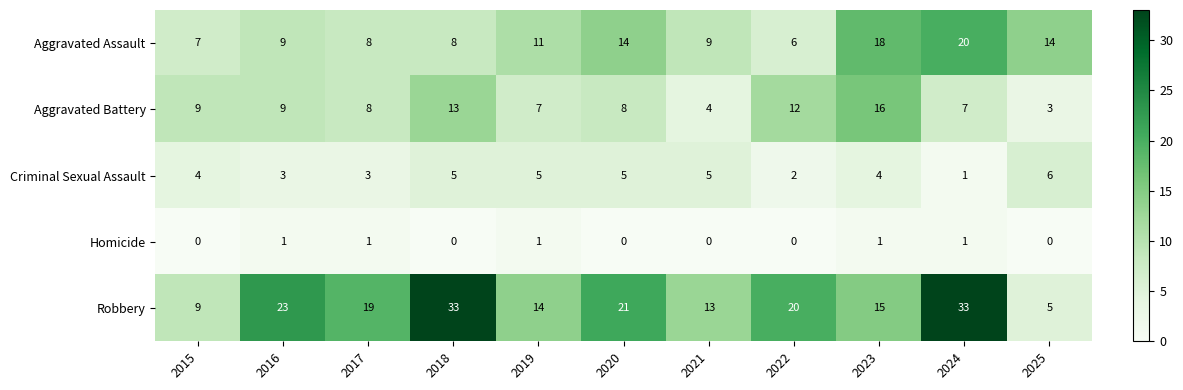

At which category is the sum across all series the highest?

2024